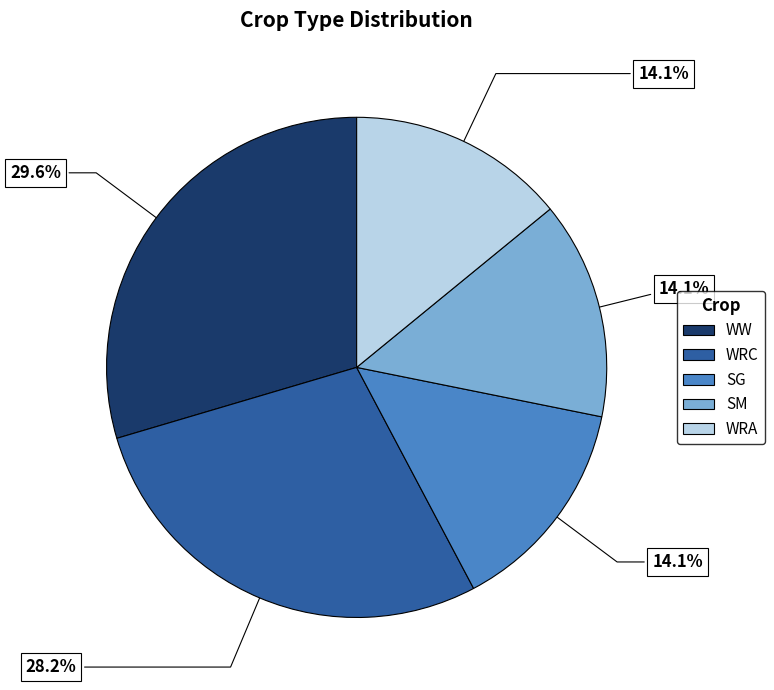

Count the number of slices in the pie.

5